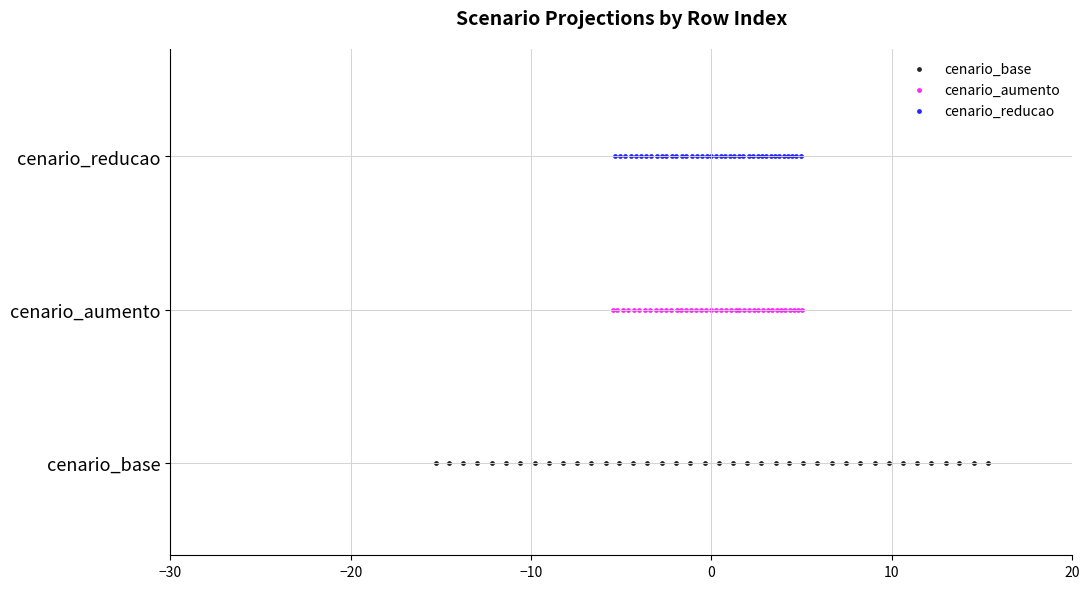

Which series reaches the maximum Y coordinate?

cenario_reducao